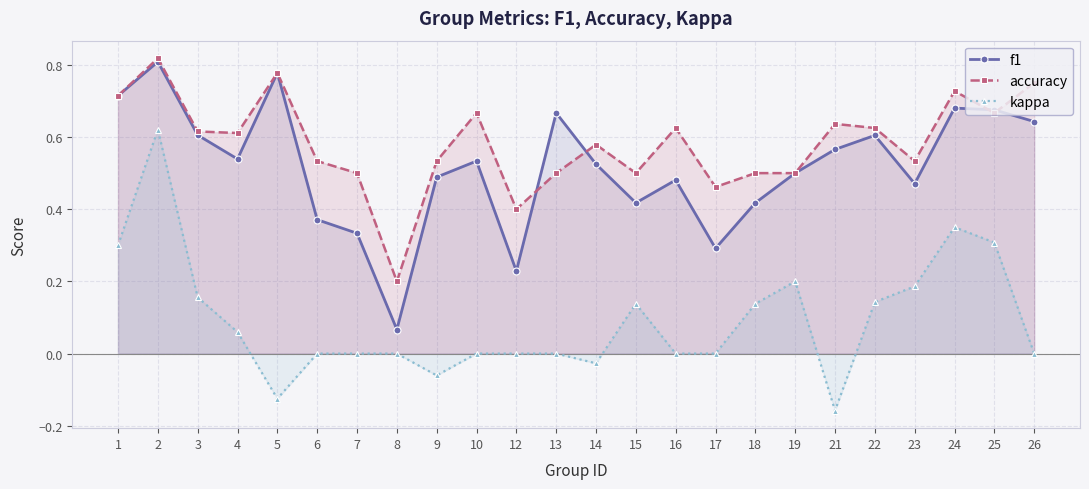

What is the spread (max minus min) of values at 2?

0.2